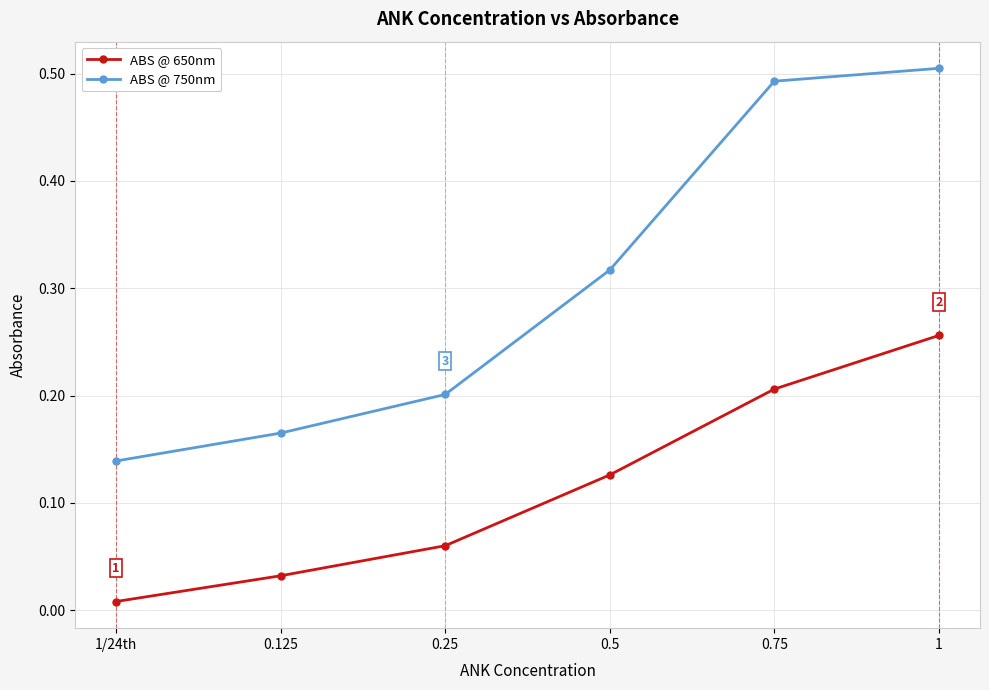

What is the difference between the maximum and minimum values in the ABS @ 750nm series?

0.4